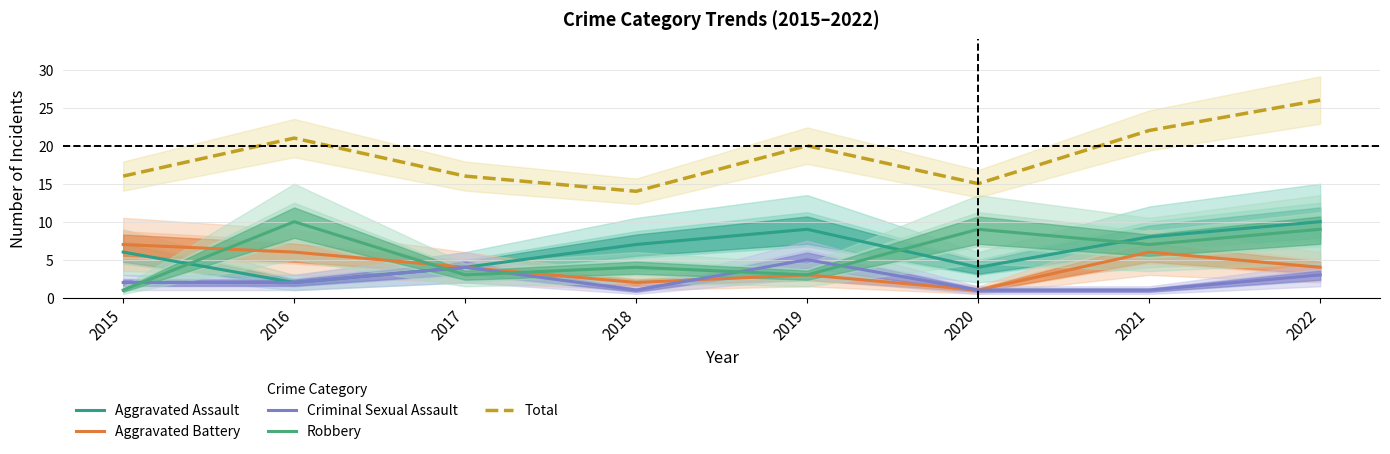

Is this an area chart (filled region under the line)?

No